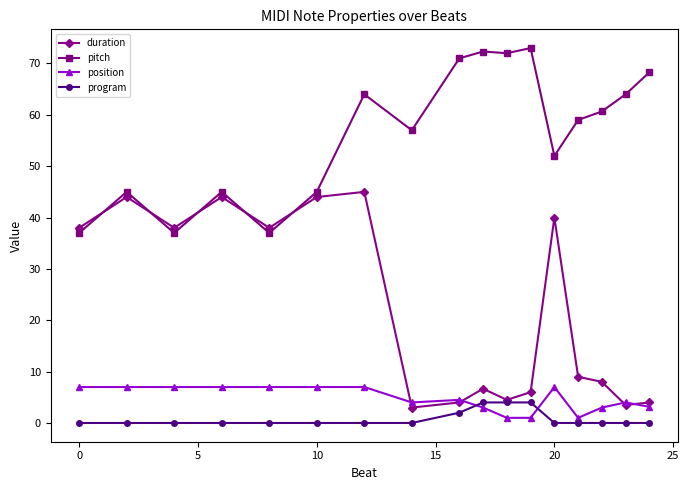

Is this an area chart (filled region under the line)?

No